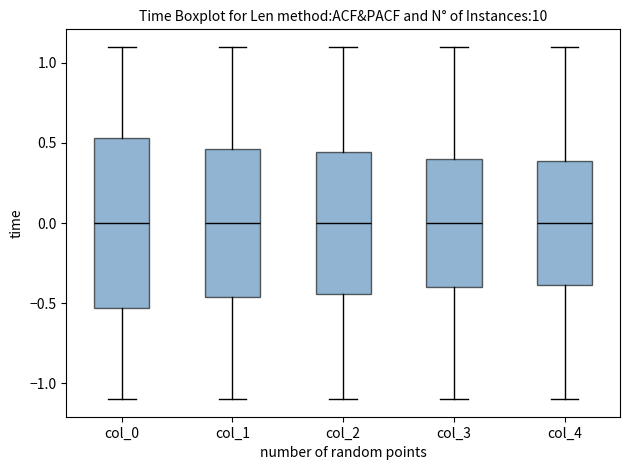

Where does the lower whisker of the box for col_0 end on the y-axis? The values are not printed on the chart, so give them approximately, as read against the axis.

-1.10